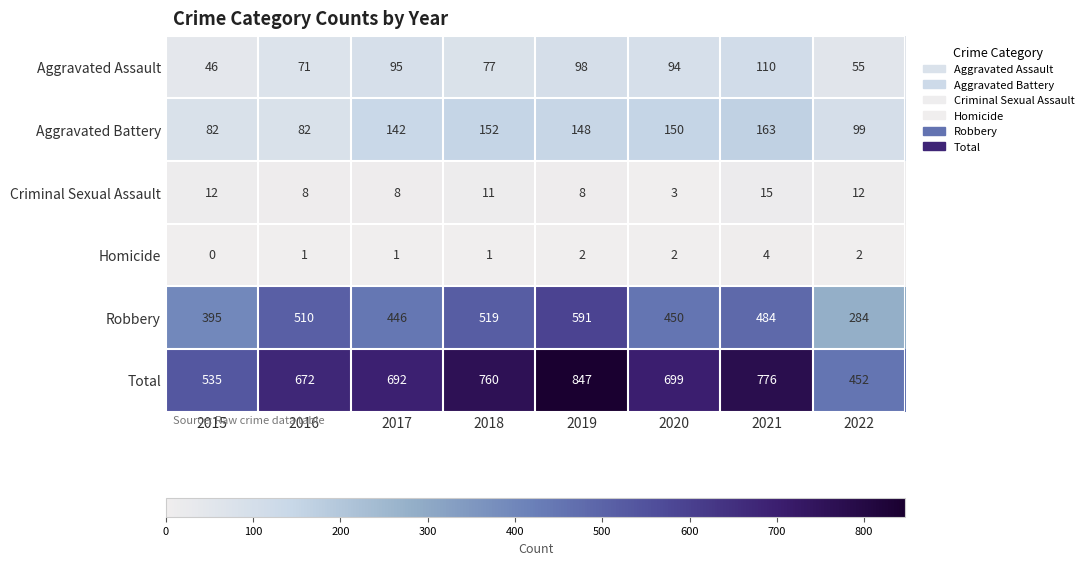

At 2017, list the series in order from smallest to largest.

Homicide, Criminal Sexual Assault, Aggravated Assault, Aggravated Battery, Robbery, Total